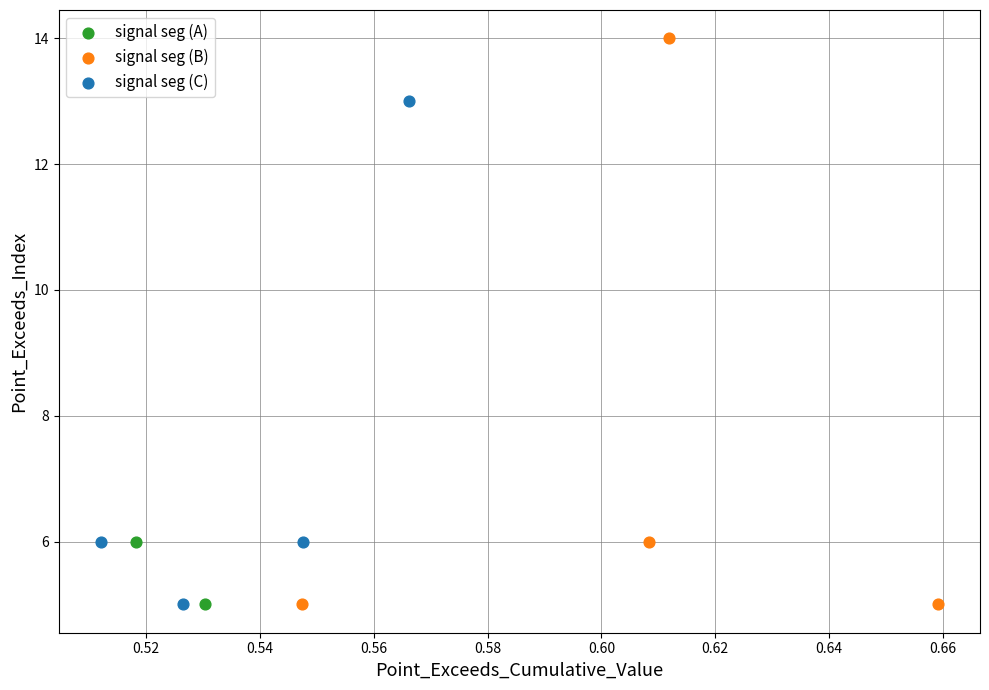

What are all the series names shown in the legend?

signal seg (A), signal seg (B), signal seg (C)